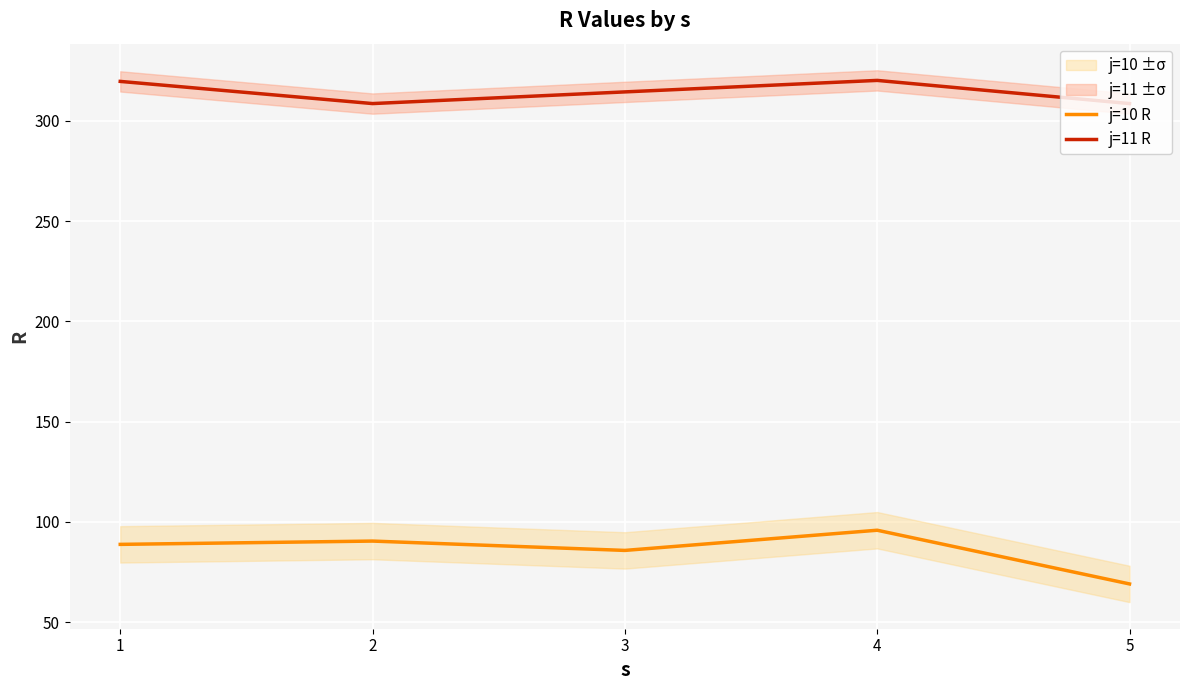

At which label does j=10 R first exceed 88?

1